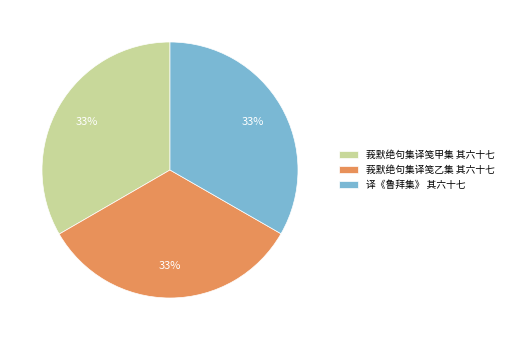

True or false: 莪默绝句集译笺乙集 其六十七 accounts for 33% of the total.

True